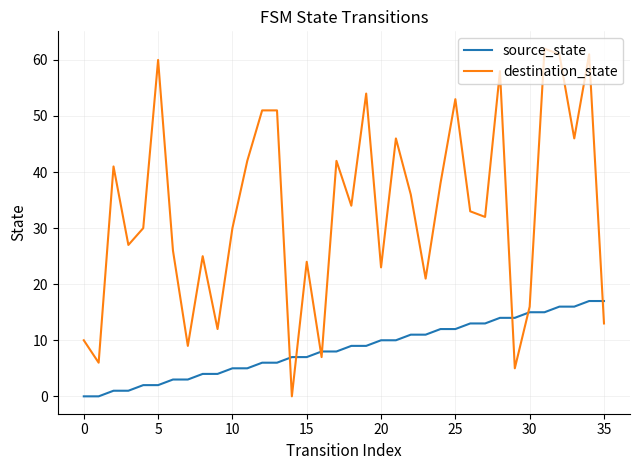

What is the greatest value displayed?

62